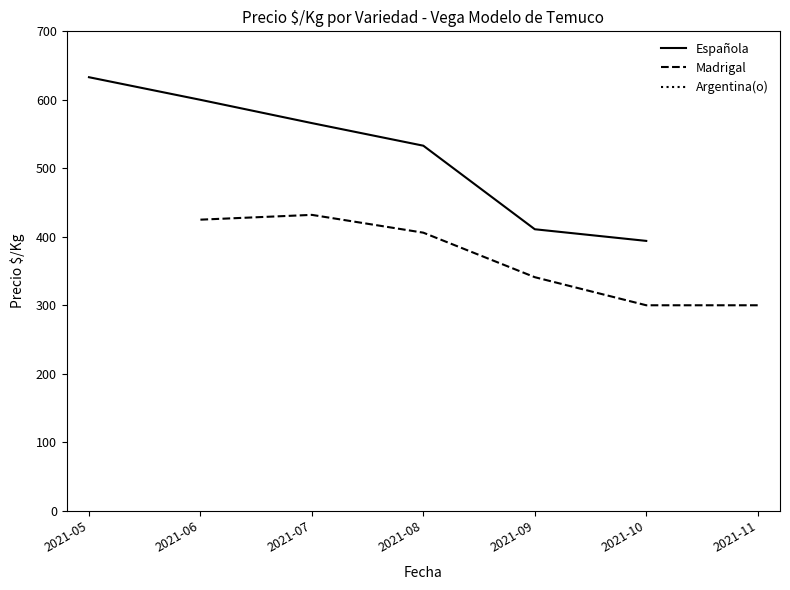

Which label corresponds to the largest value in the chart?

2021-05